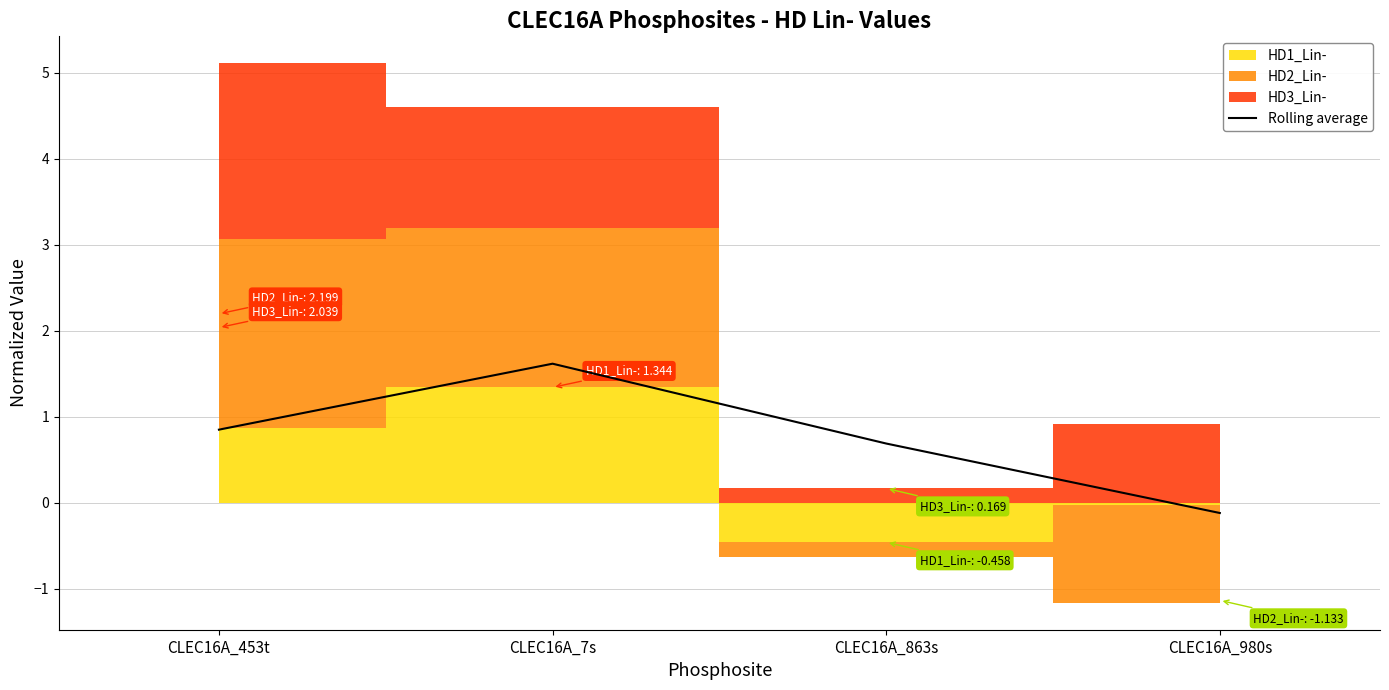

What is the value of the 2nd bar from the left?

1.6